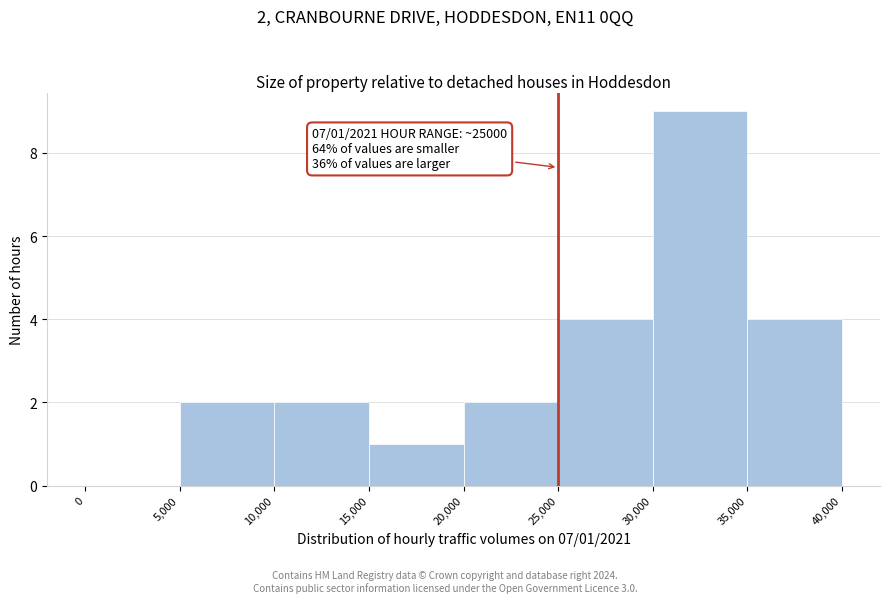

Which range on the x-axis has the tallest bar?

30,000 to 35,000